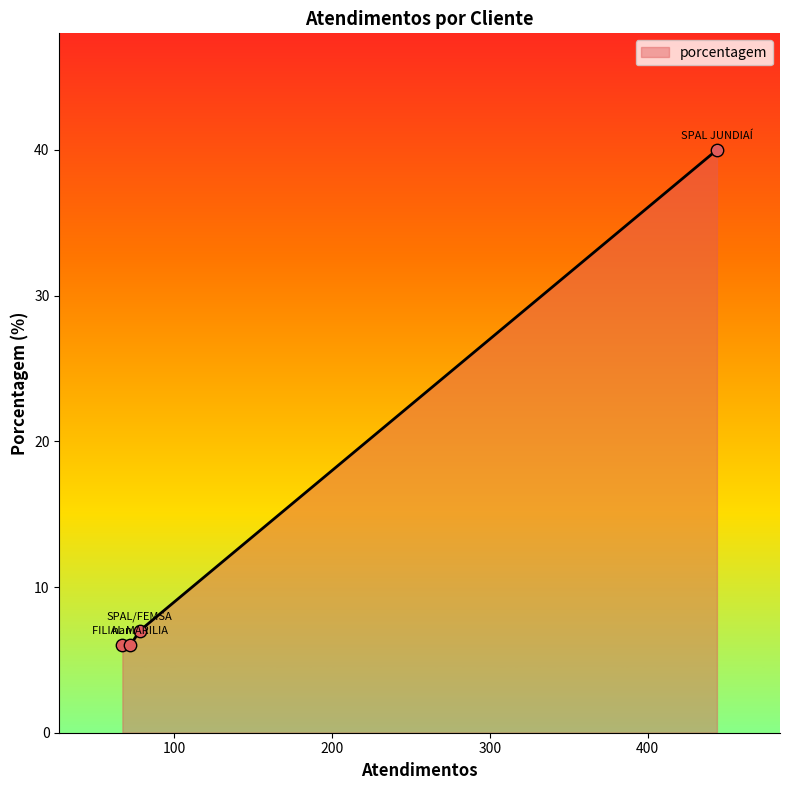

What is the greatest value displayed?

40